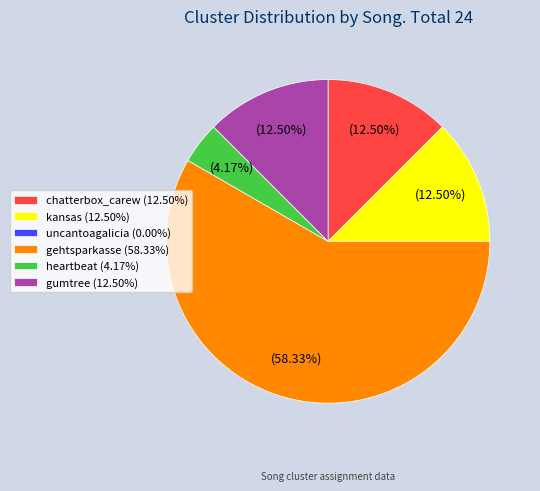

Combined, do chatterbox_carew and gumtree account for over 50%?

No